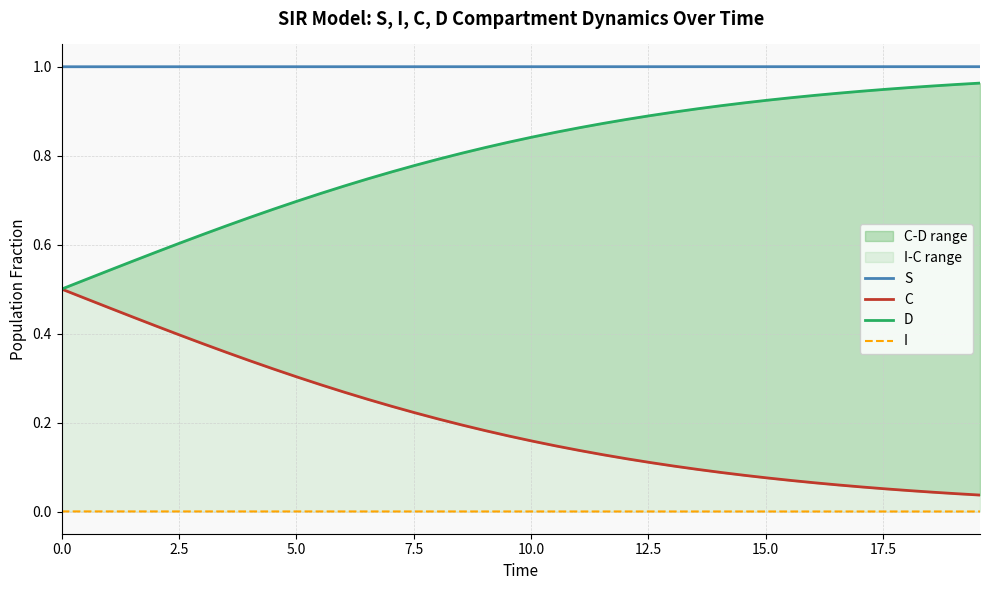

At which category is the sum across all series the highest?

2.5